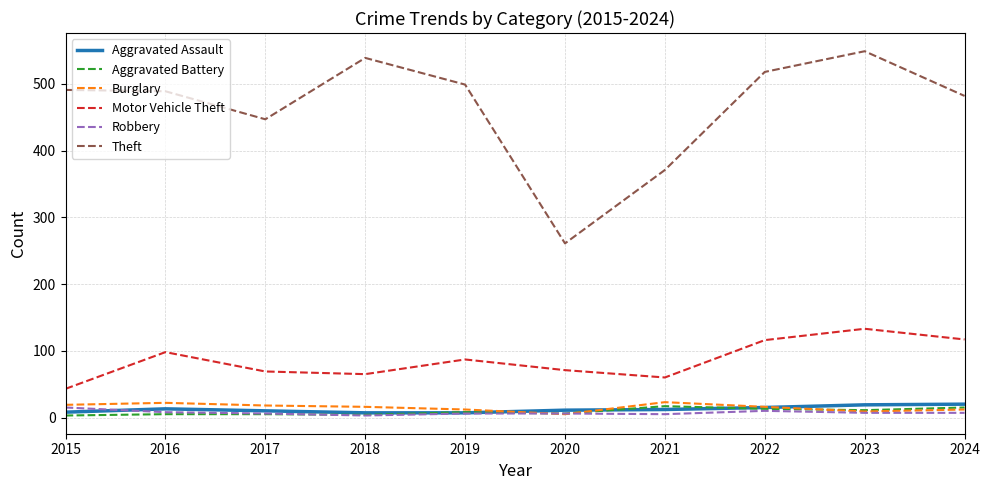

The Theft series shows 95 at 2020. True or false?

False